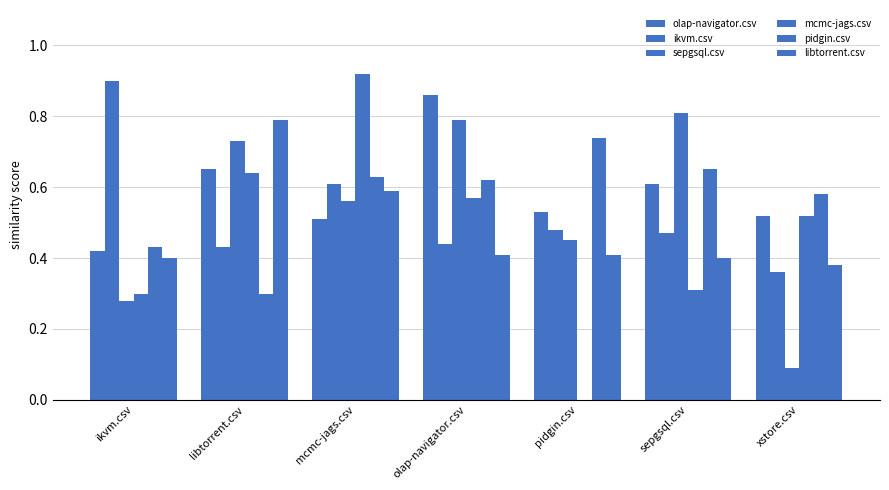

Are the bars horizontal?

No